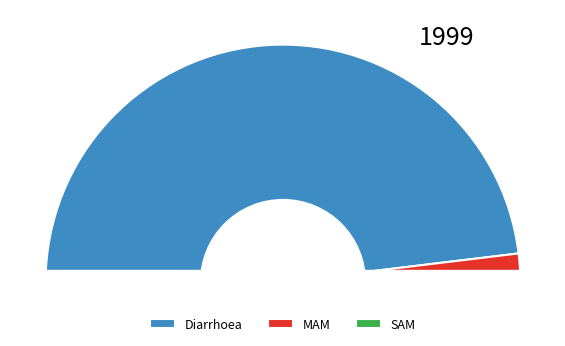

To the nearest percent, what is the combined percentage of SAM and Diarrhoea?

97%